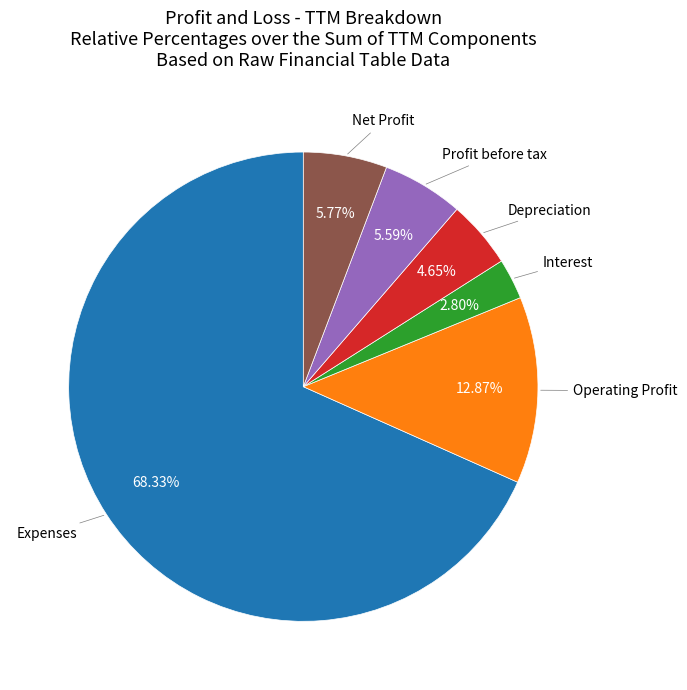

Does any single category account for the majority?

Yes